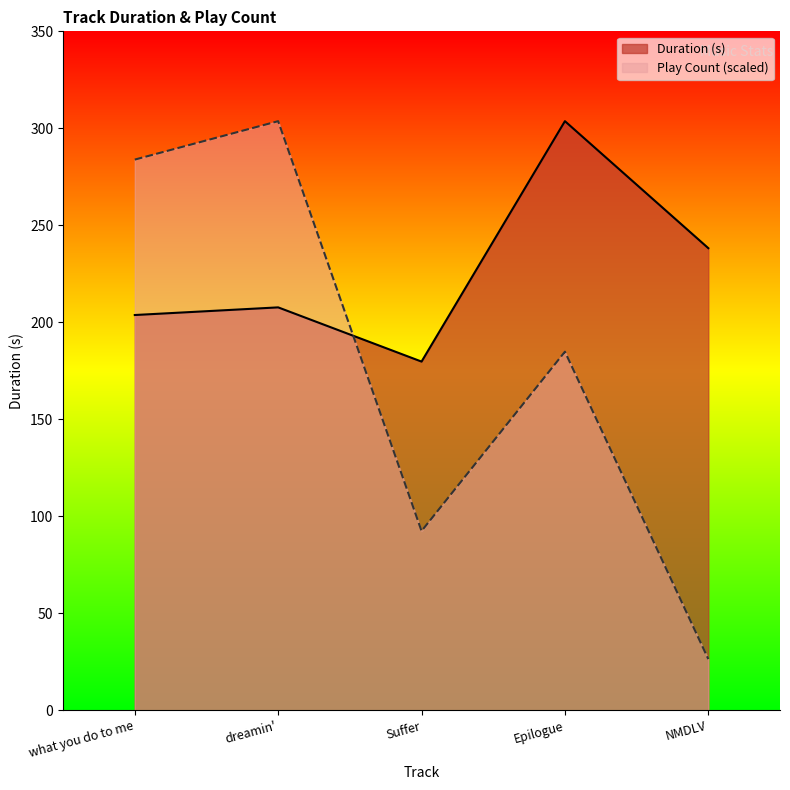

What is the difference between the maximum and second lowest values in the Duration (s) series?

99.9